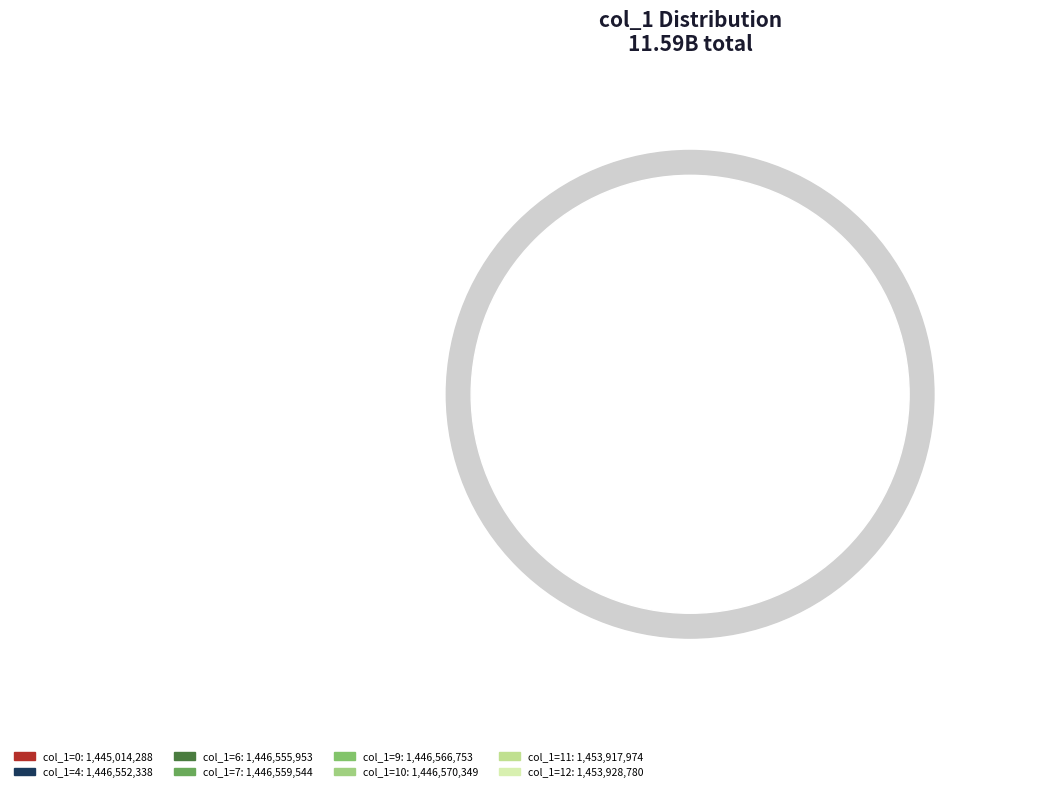

To the nearest percent, what portion does 11 represent?

13%